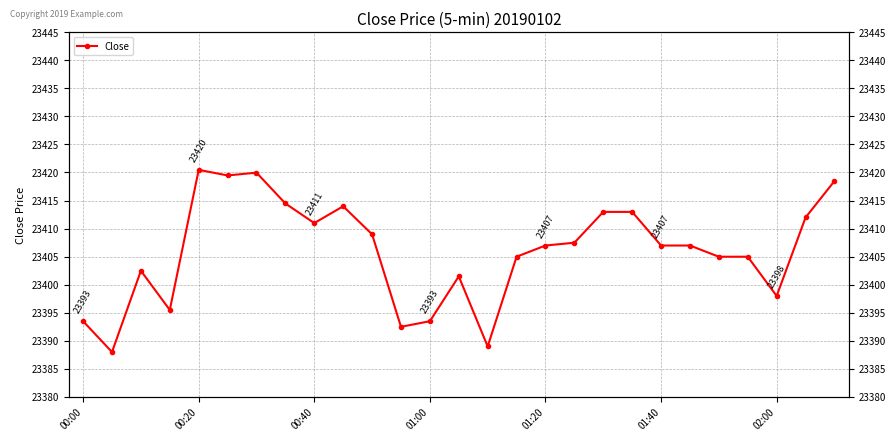

What is the greatest value displayed?

23420.5